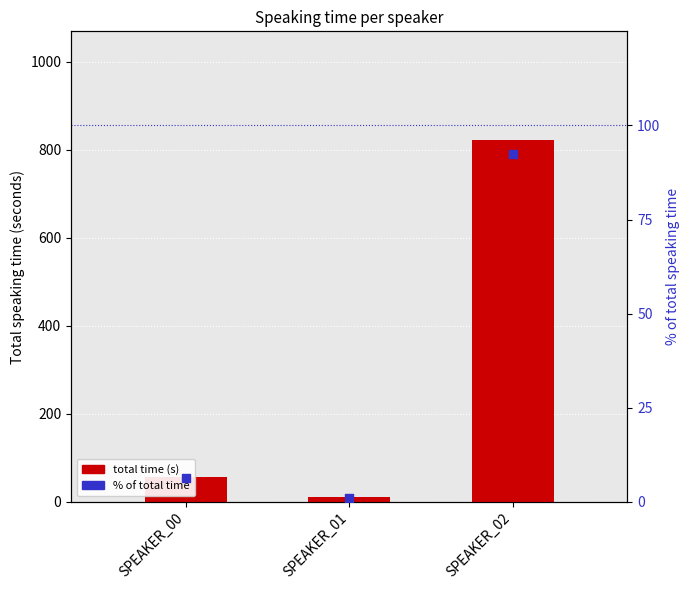

At which category is the sum across all series the highest?

SPEAKER_02